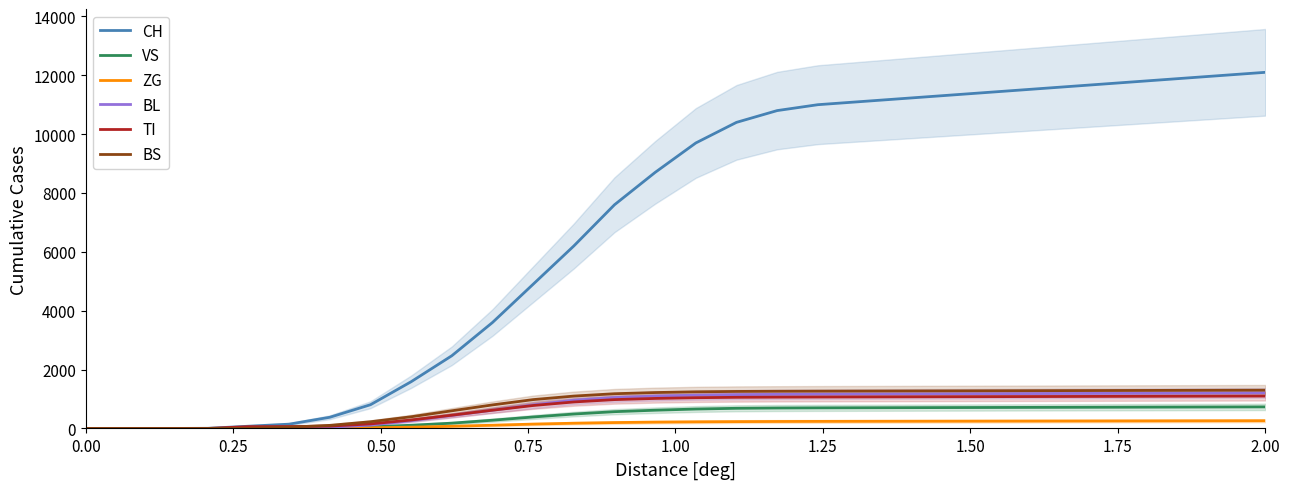

List the series in order of their peak value, highest first.

CH, BS, BL, TI, VS, ZG